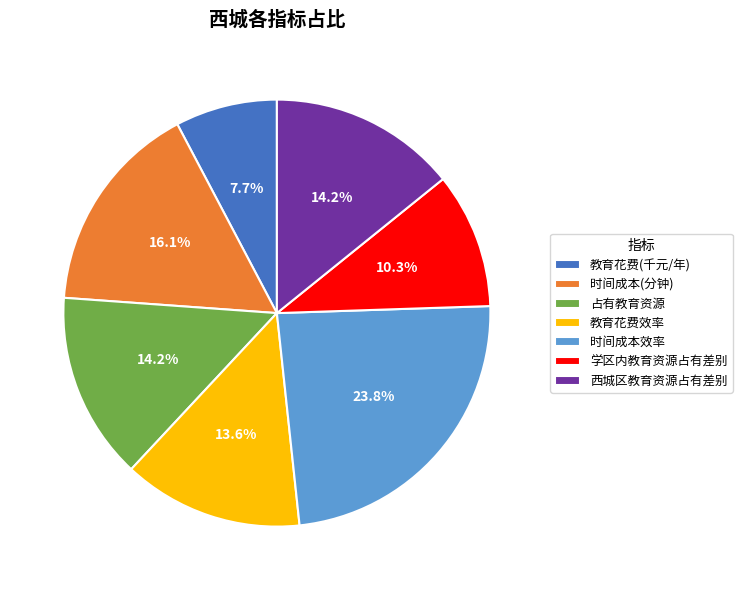

What percentage is the 学区内教育资源占有差别 slice, to the nearest percent?

10%